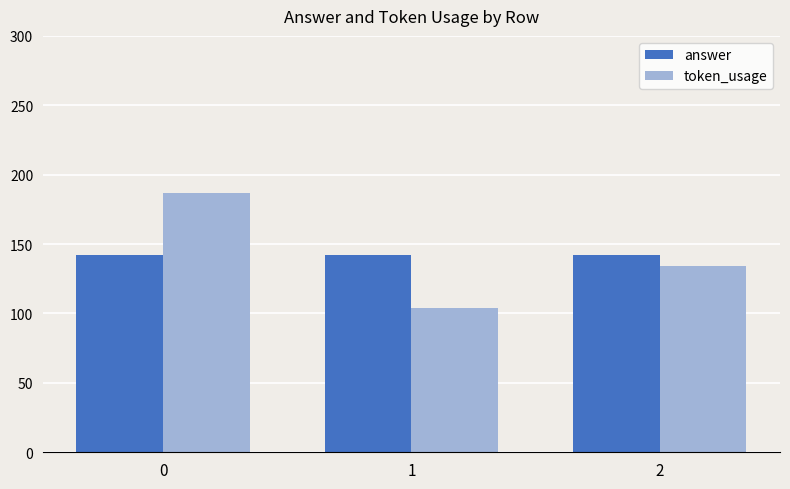

What are all the series names shown in the legend?

answer, token_usage